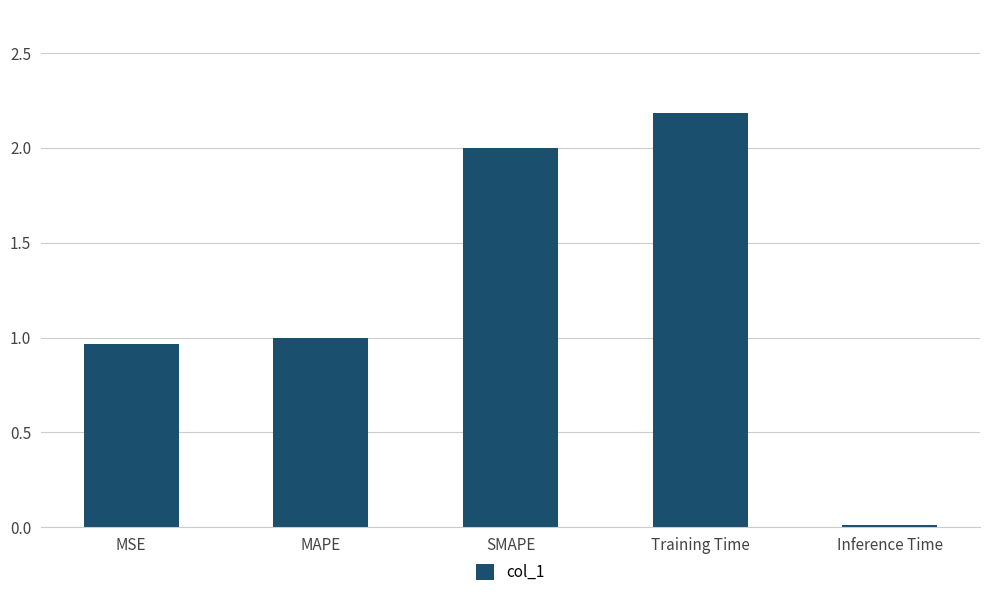

Count the number of values greater than 1.

3